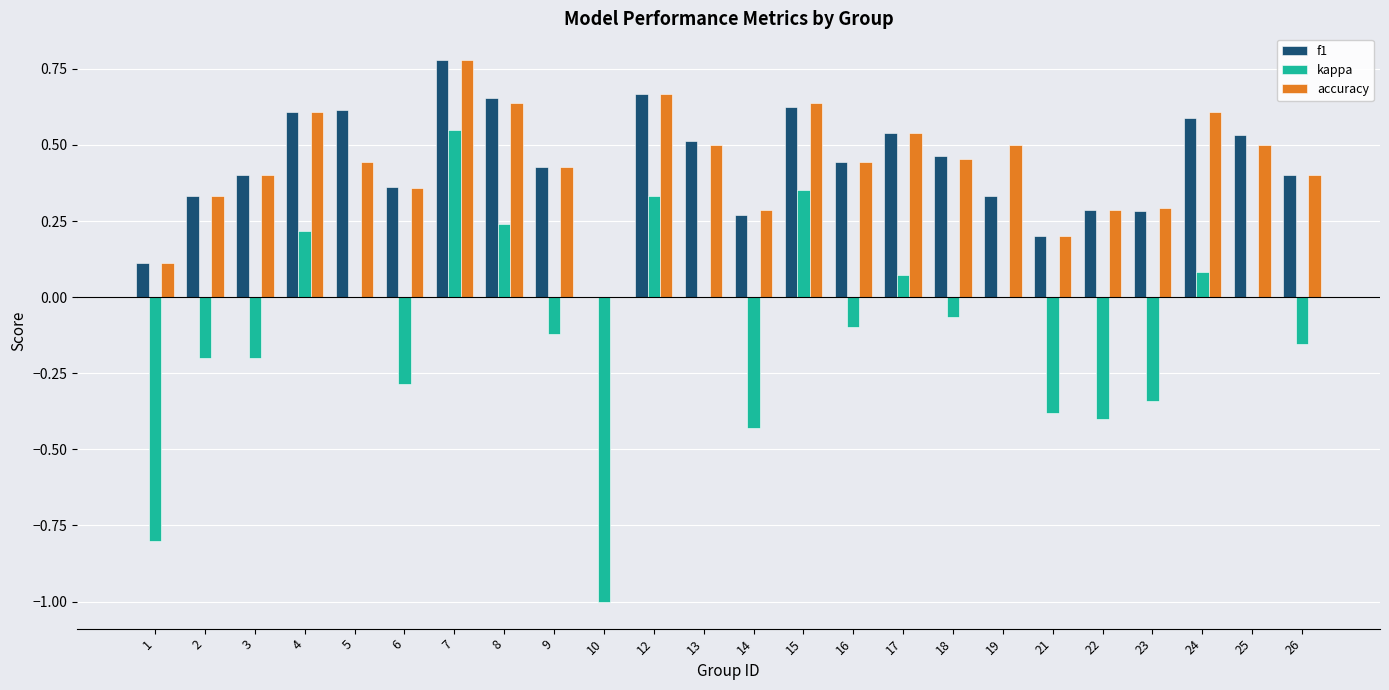

Does the chart contain stacked bars?

No